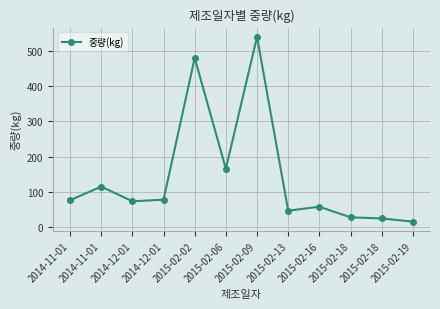

What is the difference between the maximum and minimum values?

524.2